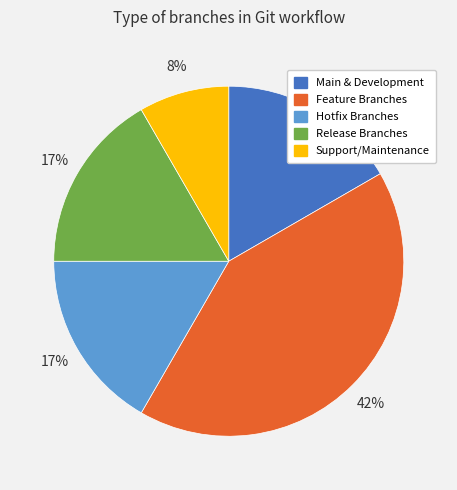

Combined, do Release Branches and Main & Development account for over 50%?

No